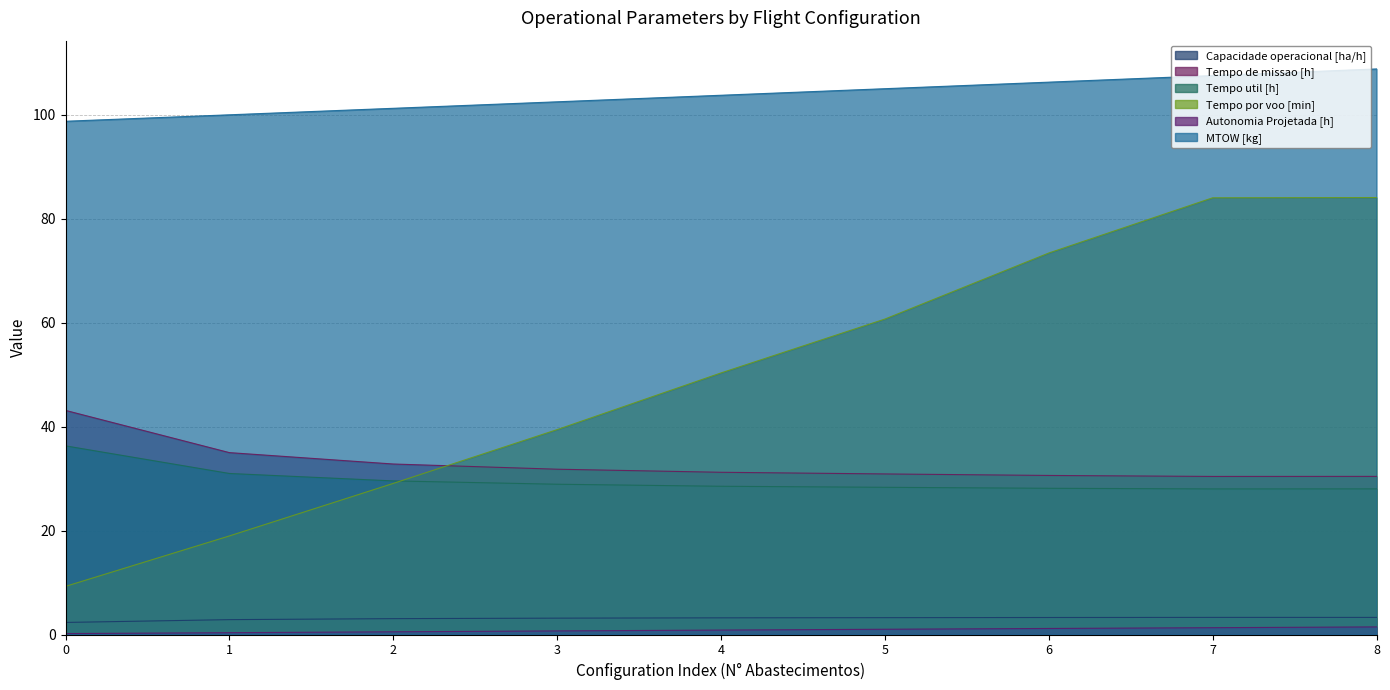

What is the smallest value displayed?

0.2